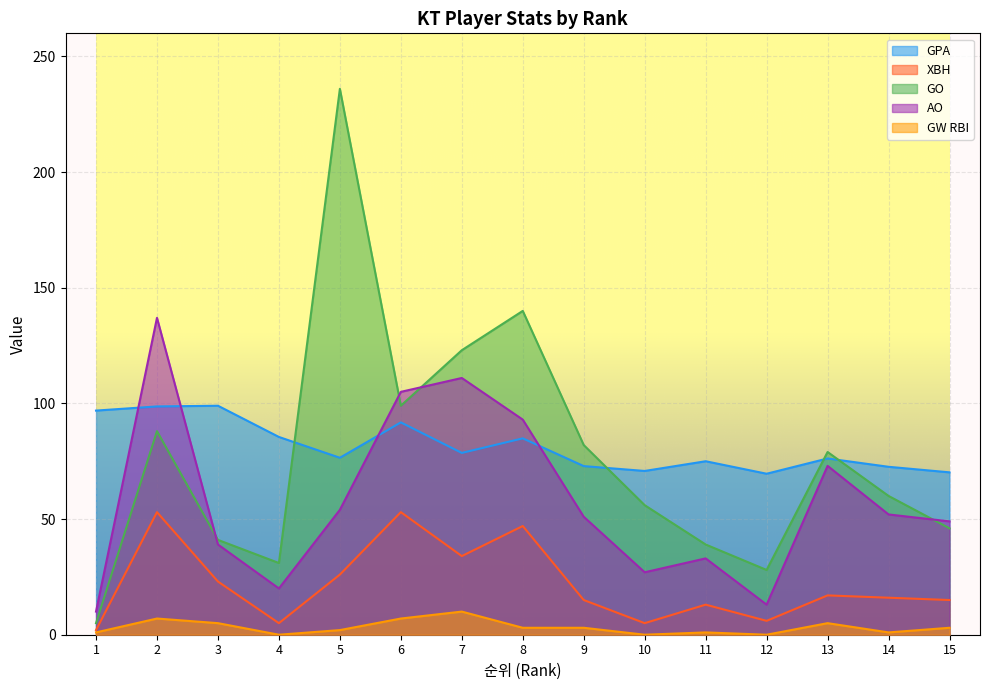

Rank the series by their maximum value, from lowest to highest.

GW RBI, XBH, GPA, AO, GO